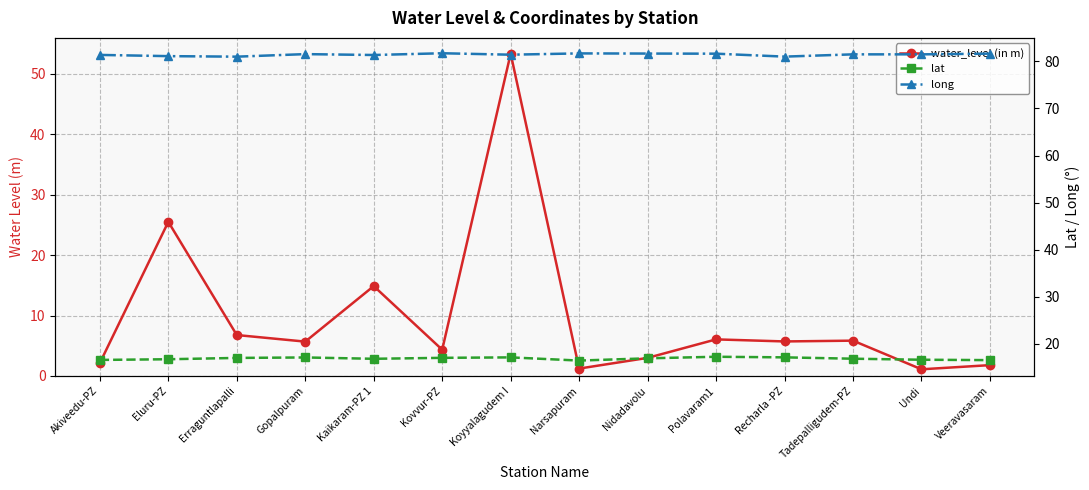

Reading left to right, transcribe all the data shown in this chart.

water_level (in m): 2.1	25.5	6.8	5.7	14.9	4.3	53.3	1.2	3.0	6.0	5.7	5.8	1.1	1.8
lat: 16.6	16.7	17.0	17.1	16.8	17.0	17.1	16.4	16.9	17.2	17.1	16.8	16.6	16.5
long: 81.4	81.1	81.0	81.5	81.4	81.7	81.4	81.7	81.7	81.6	81.0	81.5	81.5	81.7